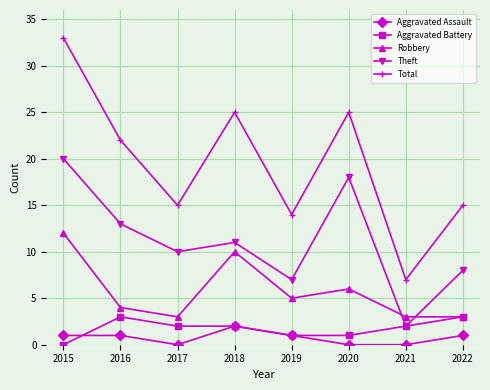

Reading left to right, transcribe all the data shown in this chart.

Aggravated Assault: 1	1	0	2	1	0	0	1
Aggravated Battery: 0	3	2	2	1	1	2	3
Robbery: 12	4	3	10	5	6	3	3
Theft: 20	13	10	11	7	18	2	8
Total: 33	22	15	25	14	25	7	15